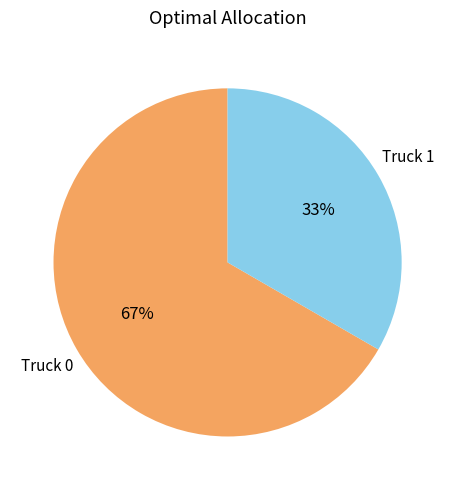

Is there any slice that represents more than half of the pie?

Yes